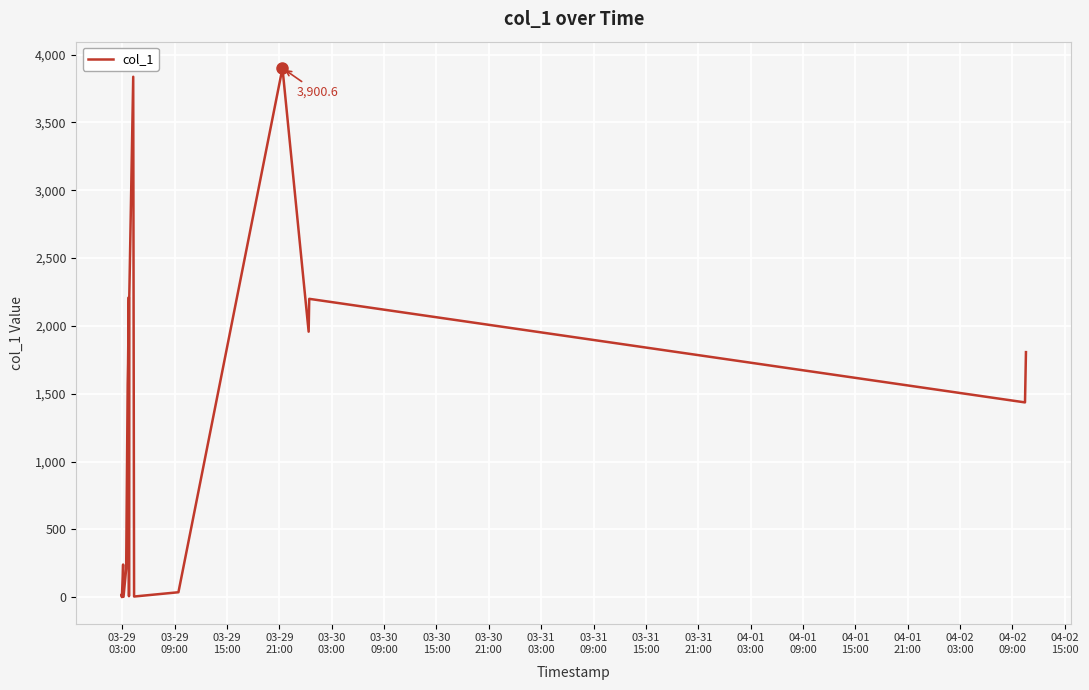

What is the maximum value shown in the chart?

3900.6